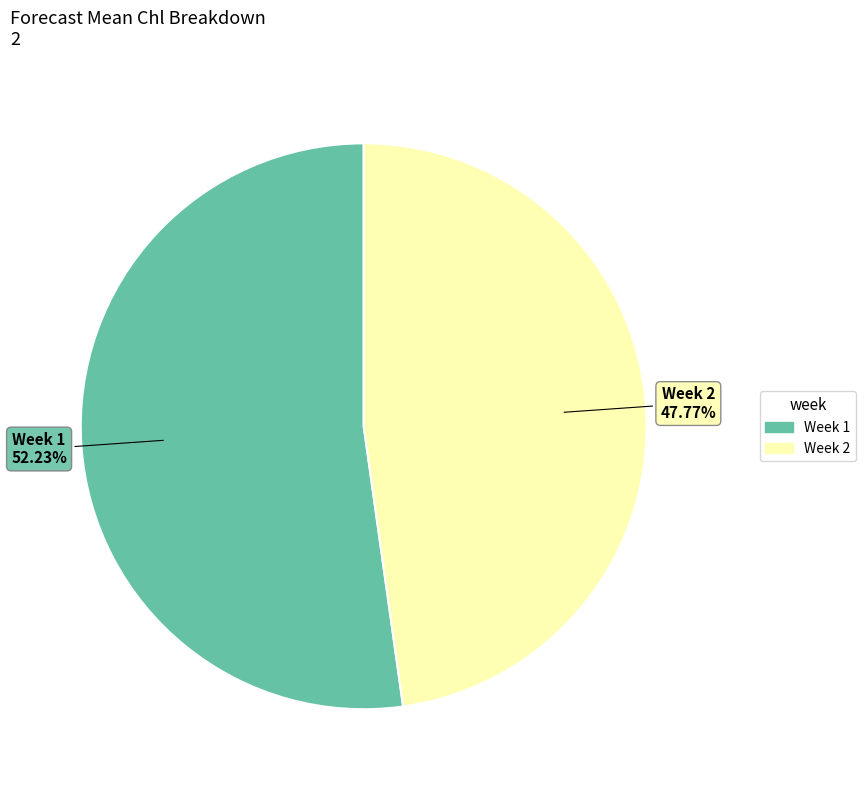

Is there a majority slice in this chart?

Yes